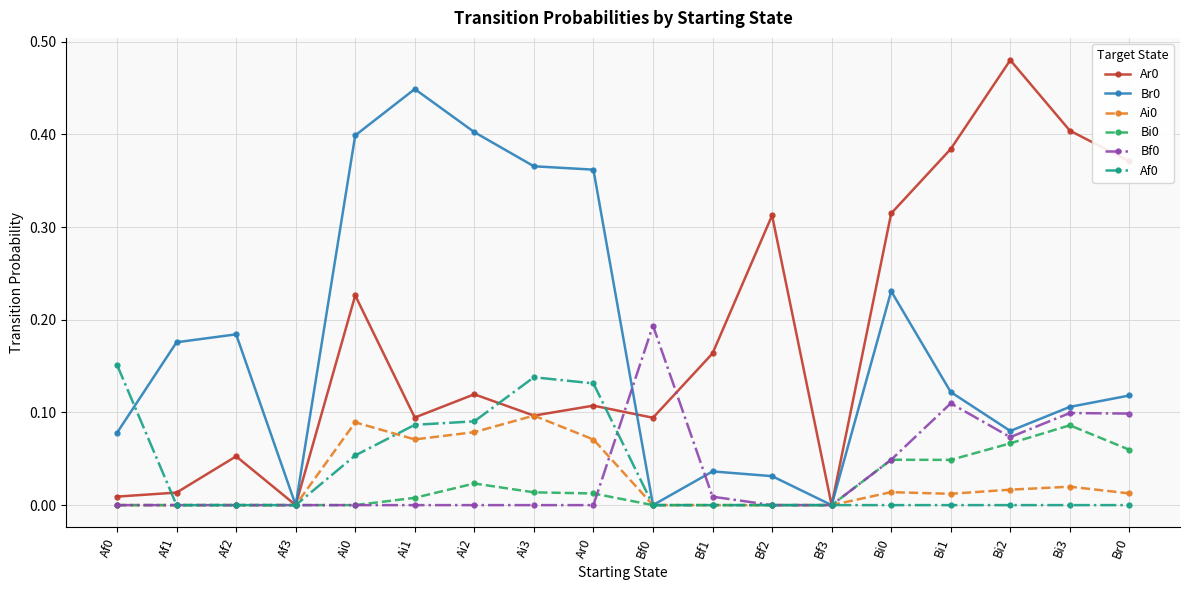

Which category has the highest value in the Bi0 series?

Bi3